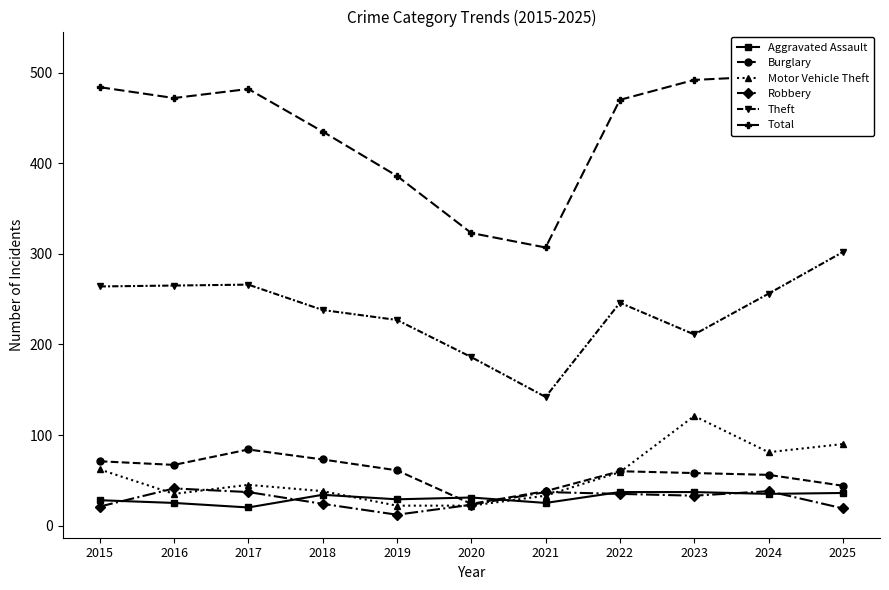

What is the total value across all series at 2025?

1011